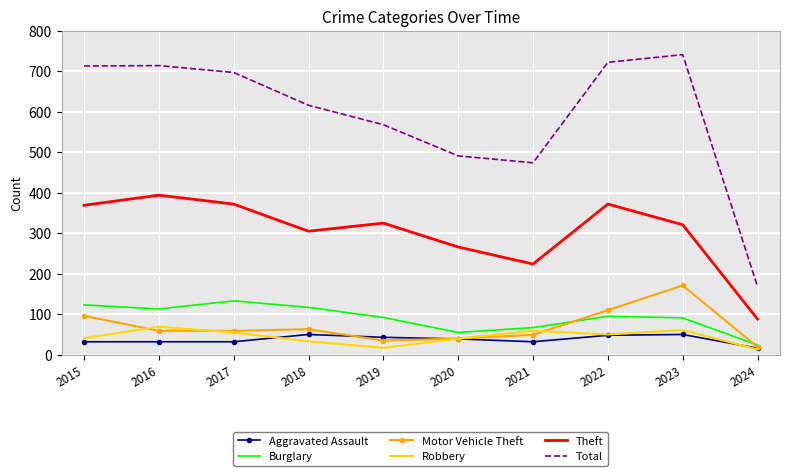

True or false: Robbery and Aggravated Assault cross at least once.

True